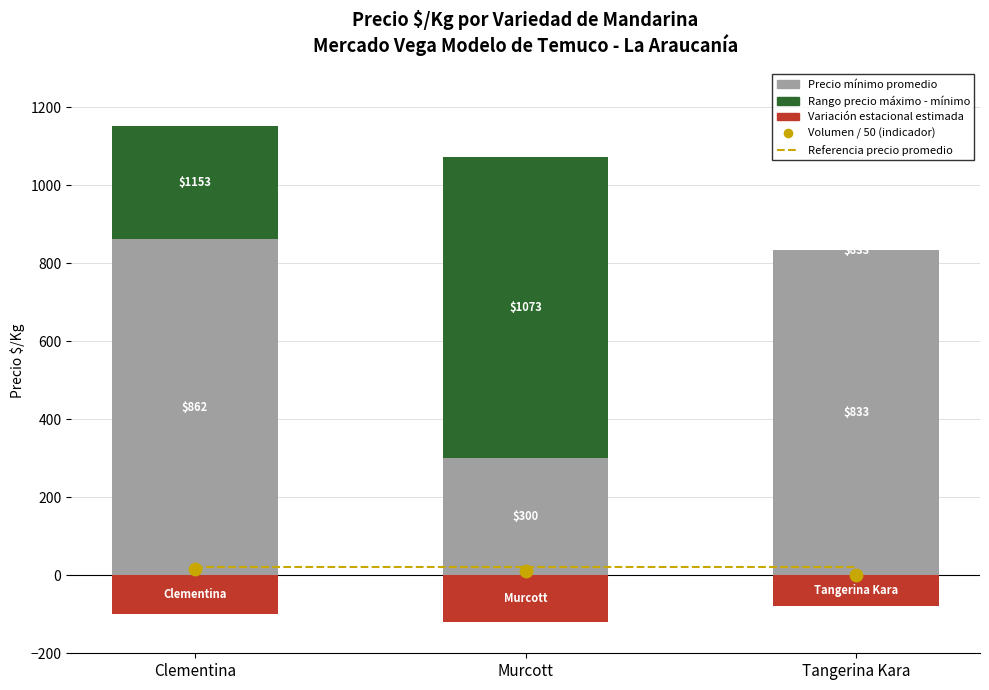

Which series reaches the minimum Y coordinate?

Variación estacional estimada